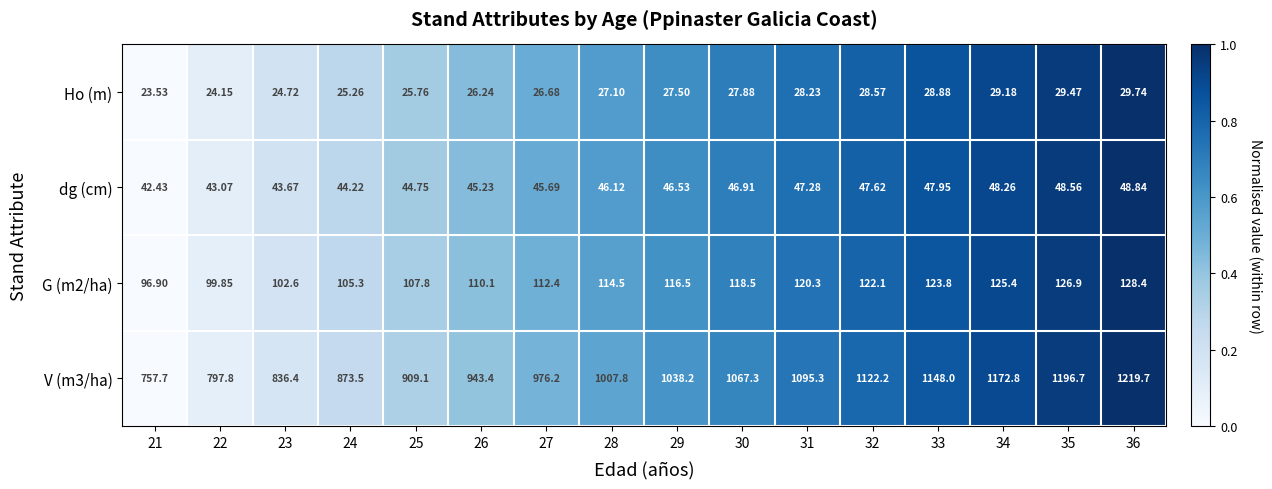

What is the total value across all series at 31?

1291.1